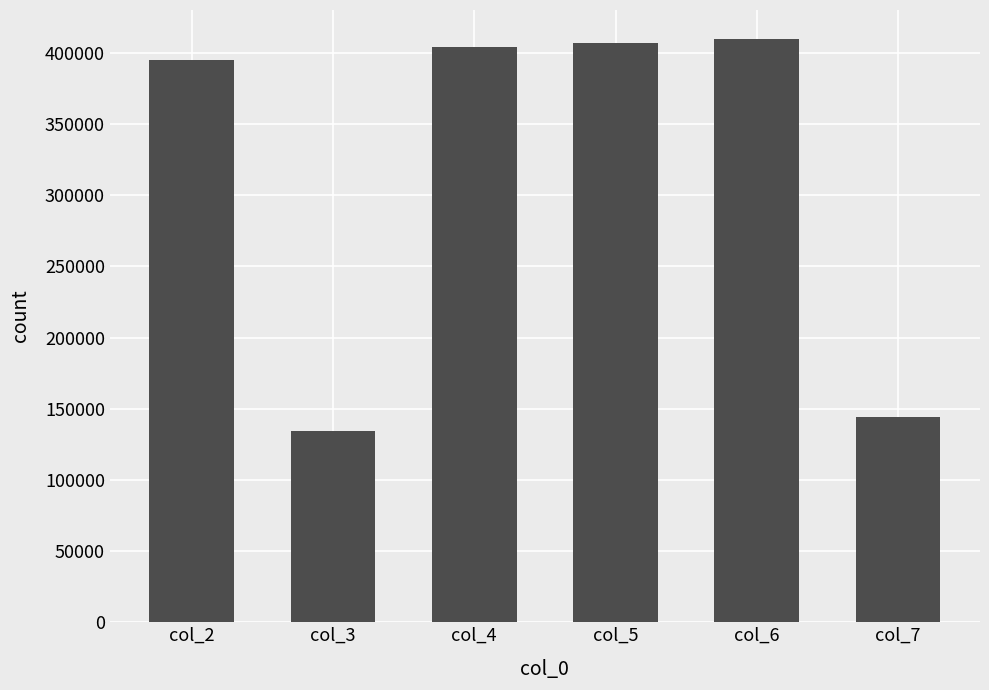

Where is the data nearest to the value 271967?

col_2